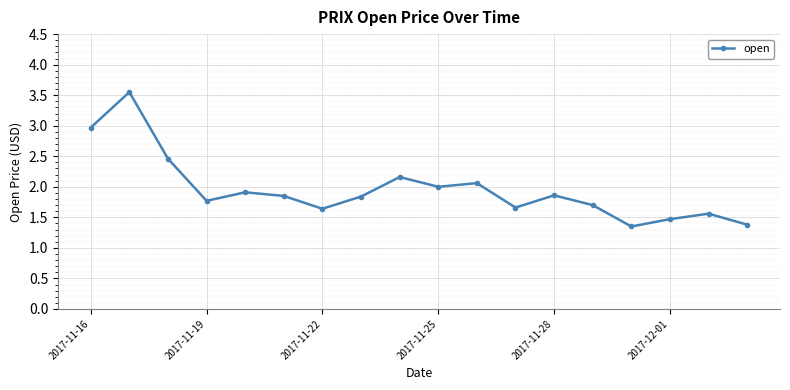

True or false: there are more than 0 points higher than both neighbors.

True